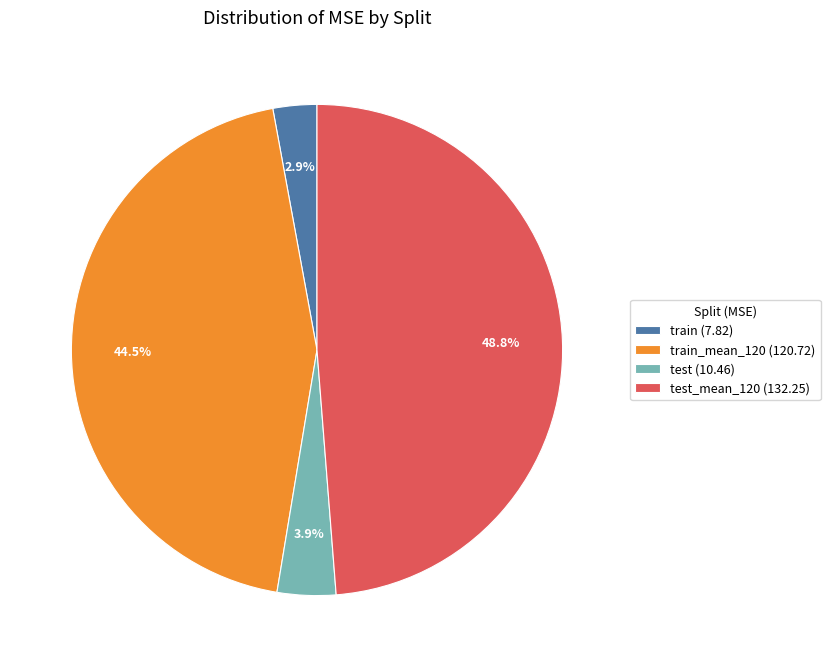

Which category has the smallest portion of the pie?

train (7.82)